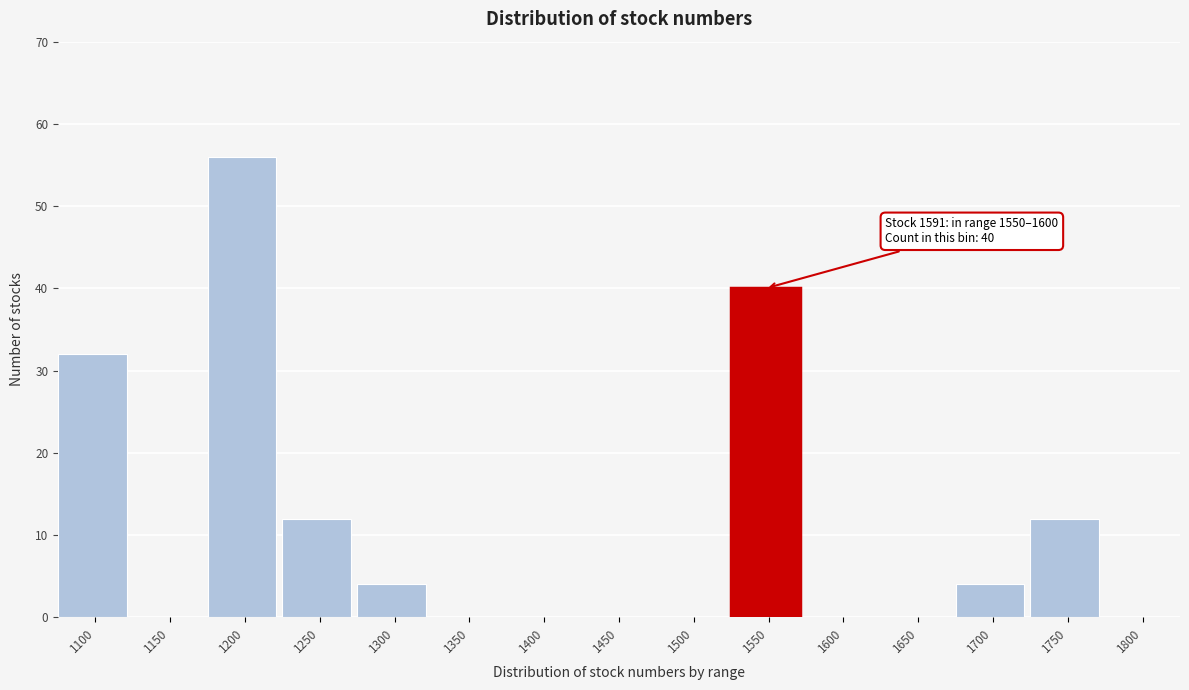

Reading right to left, list all the values displayed in this chart.

1800=0	1750=12	1700=4	1650=0	1600=0	1550=40	1500=0	1450=0	1400=0	1350=0	1300=4	1250=12	1200=56	1150=0	1100=32